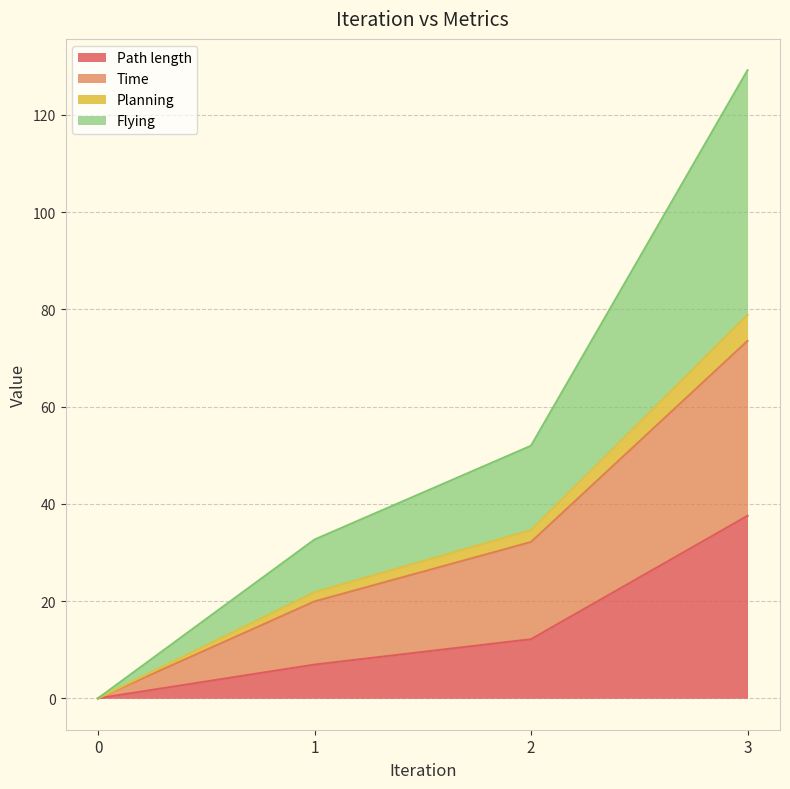

At which category is the sum across all series the highest?

3